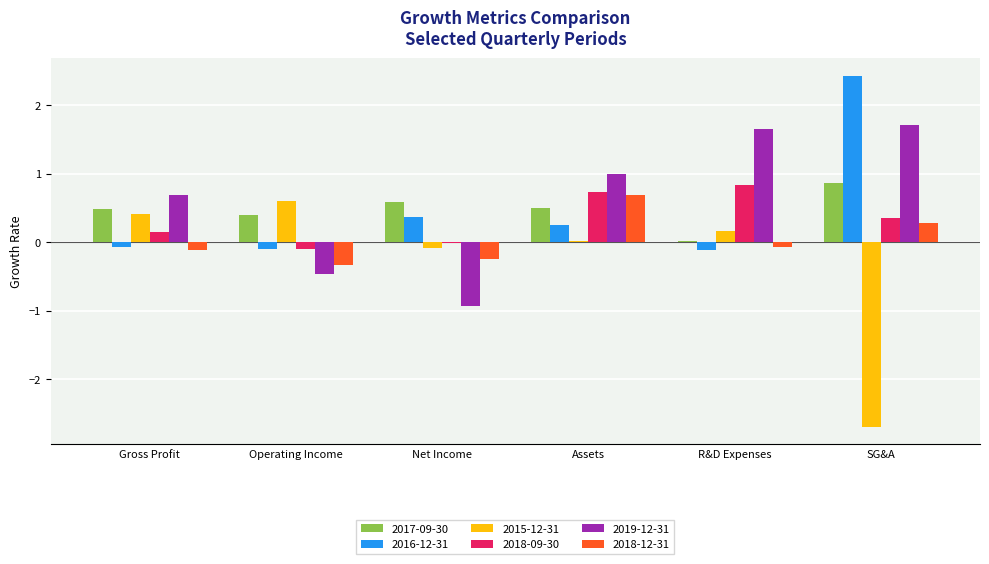

What is the sum of all 2017-09-30 values?

2.9